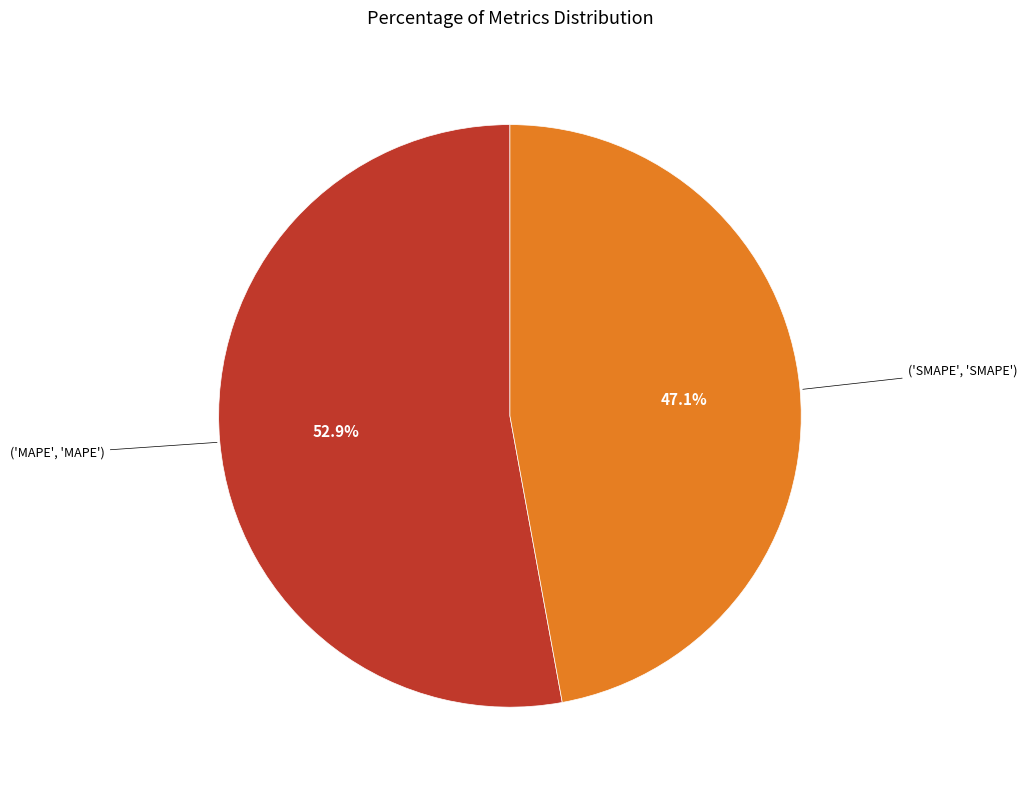

Is there a majority slice in this chart?

Yes